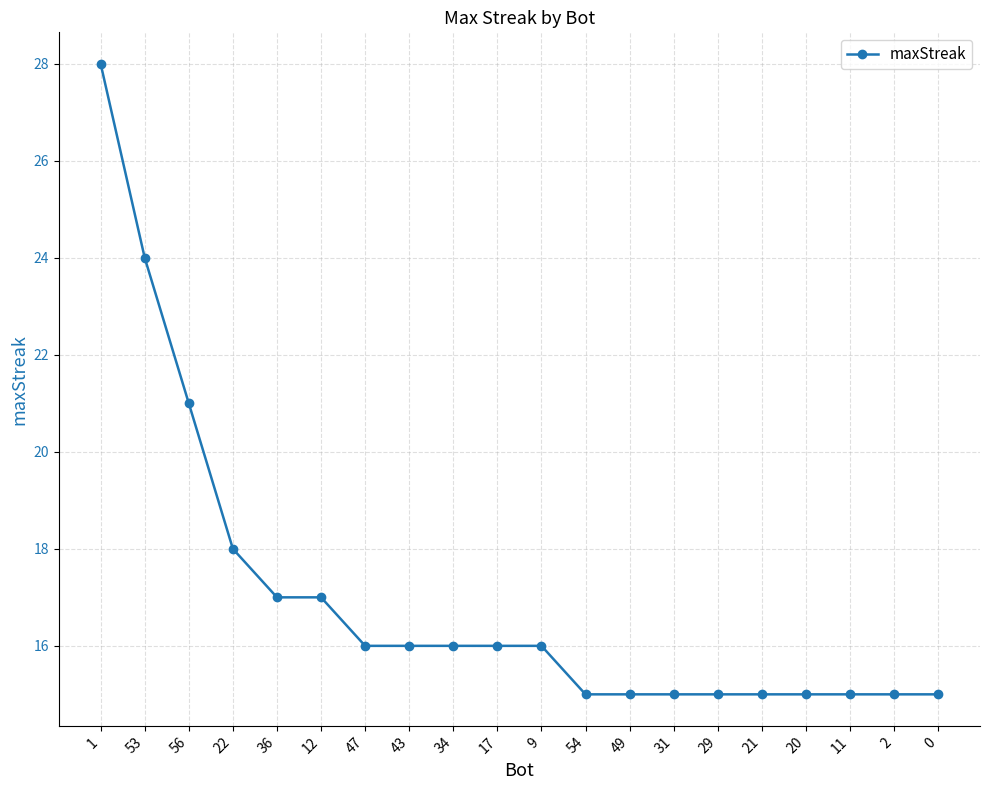

What is the ratio of the value at 1 to the value at 2?

1.9